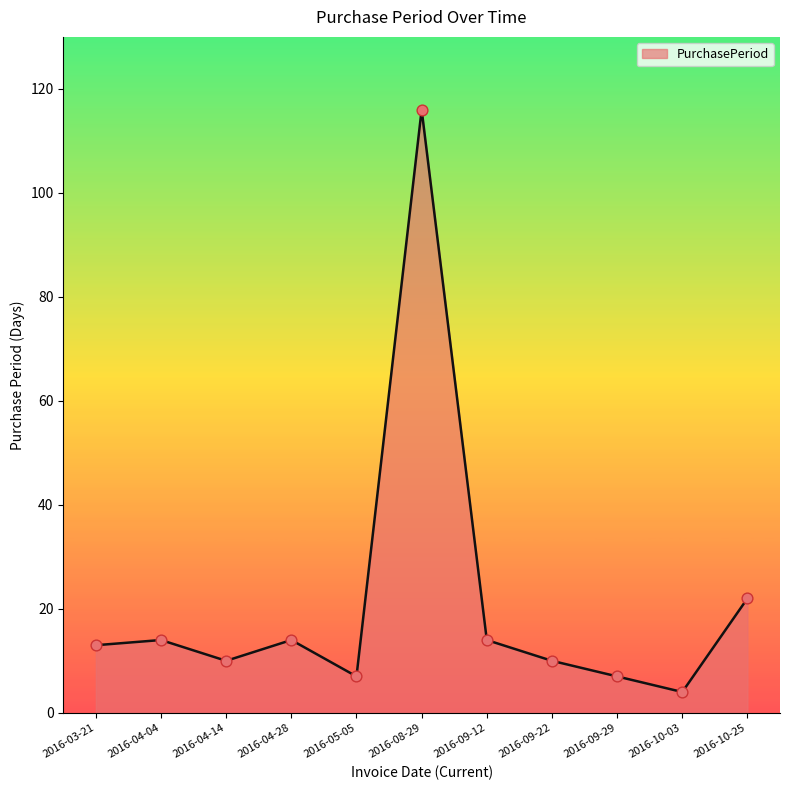

What is the change in value from 2016-04-04 to 2016-09-22?

-4